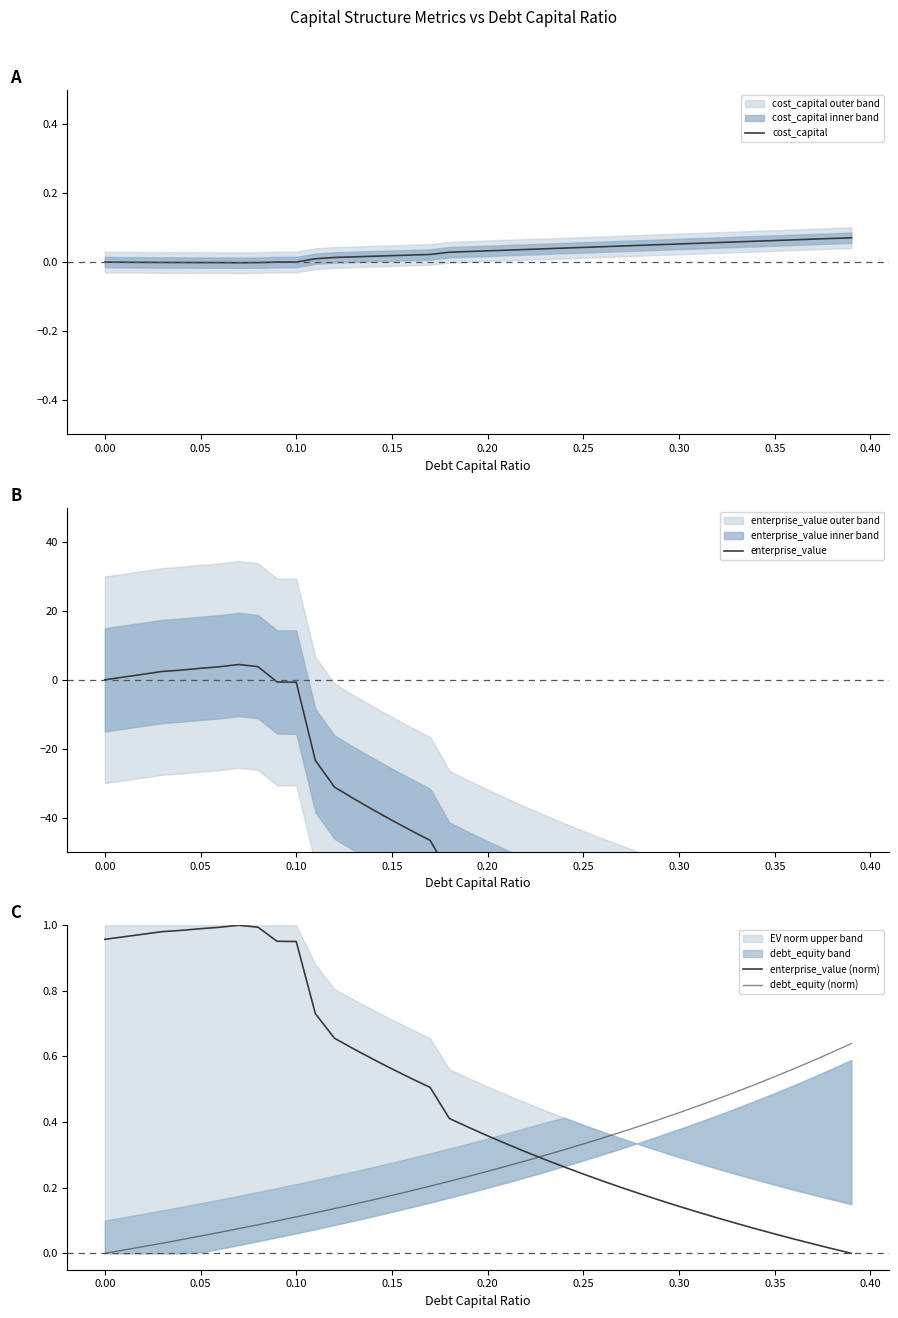

Which series has the largest total across all categories?

enterprise_value (norm)